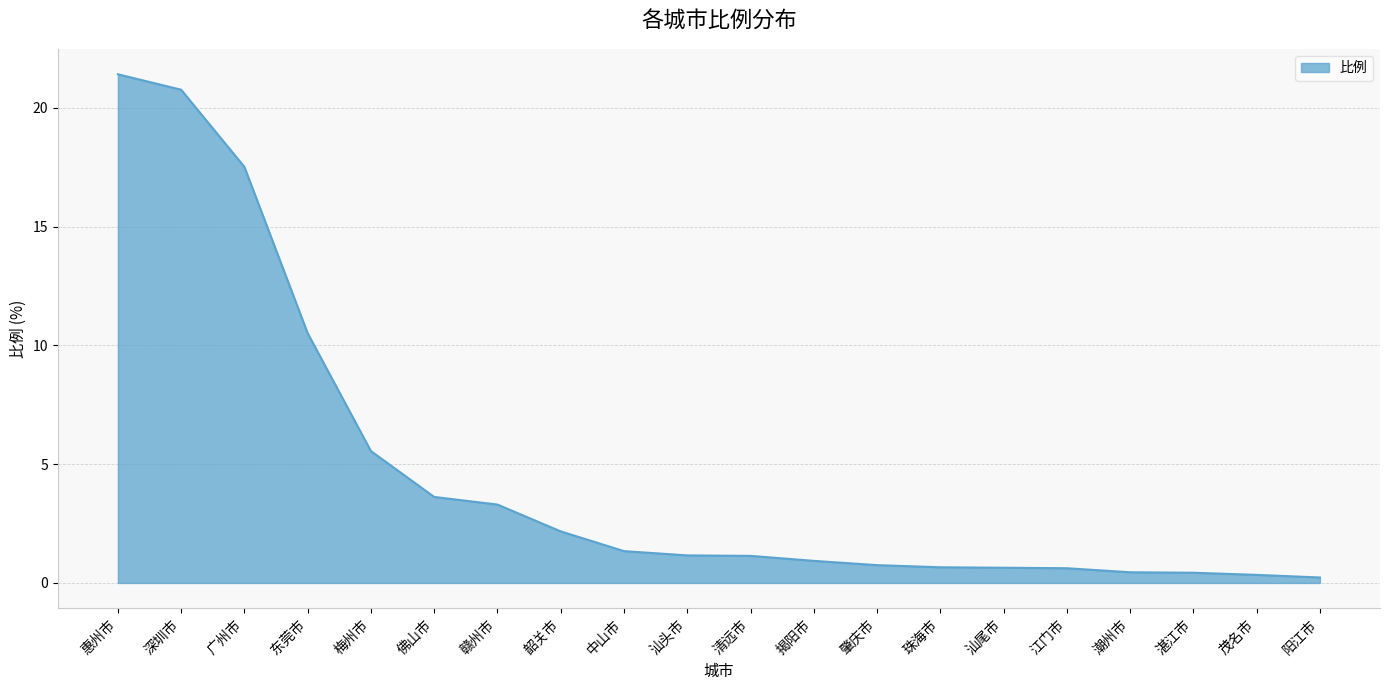

What is the change in value from 东莞市 to 江门市?

-9.9